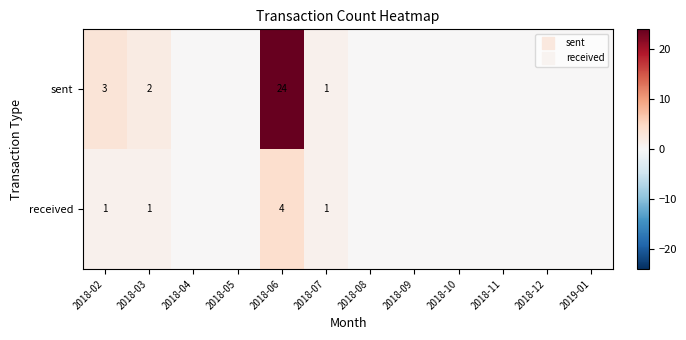

At 2018-11, list the series in order from smallest to largest.

sent, received